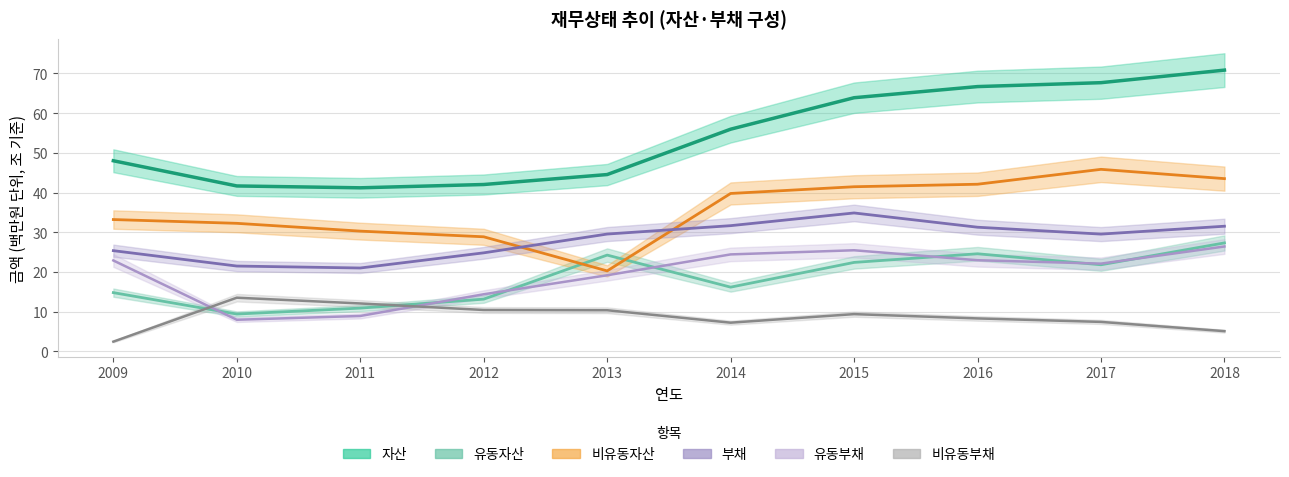

Reading right to left, what are all the values shown in this chart?

자산: 70.8	67.7	66.7	63.9	55.9	44.5	42.0	41.2	41.7	48.0
유동자산: 27.3	21.8	24.6	22.4	16.2	24.3	13.2	10.9	9.4	14.8
비유동자산: 43.5	45.8	42.1	41.5	39.8	20.3	28.9	30.3	32.2	33.2
부채: 31.5	29.5	31.3	34.9	31.7	29.5	24.8	21.0	21.5	25.4
유동부채: 26.4	22.1	23.0	25.5	24.4	19.2	14.4	8.9	8.0	22.9
비유동부채: 5.1	7.4	8.3	9.4	7.2	10.4	10.4	12.1	13.5	2.5